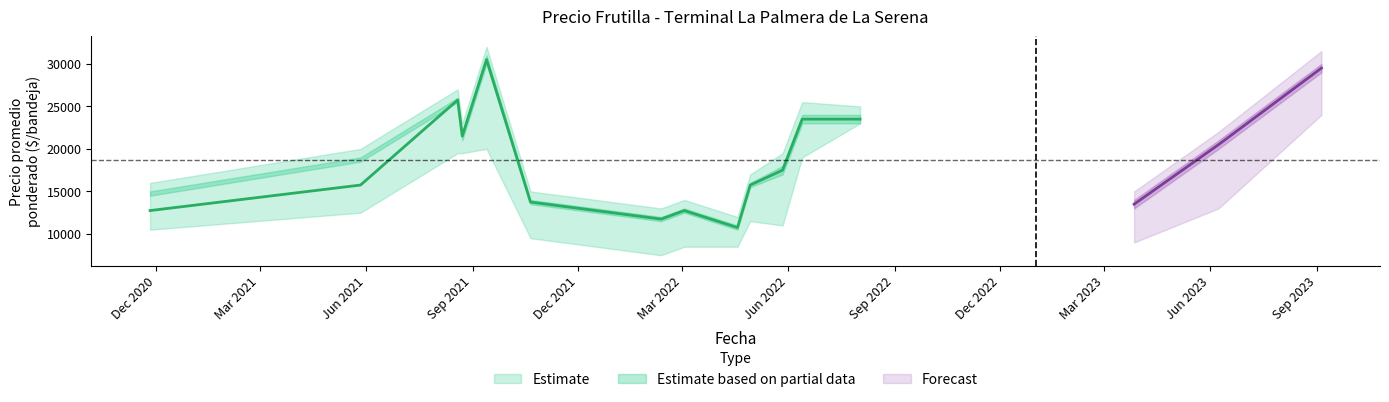

Where is the first local minimum for Precio bajo?

2022-02-11